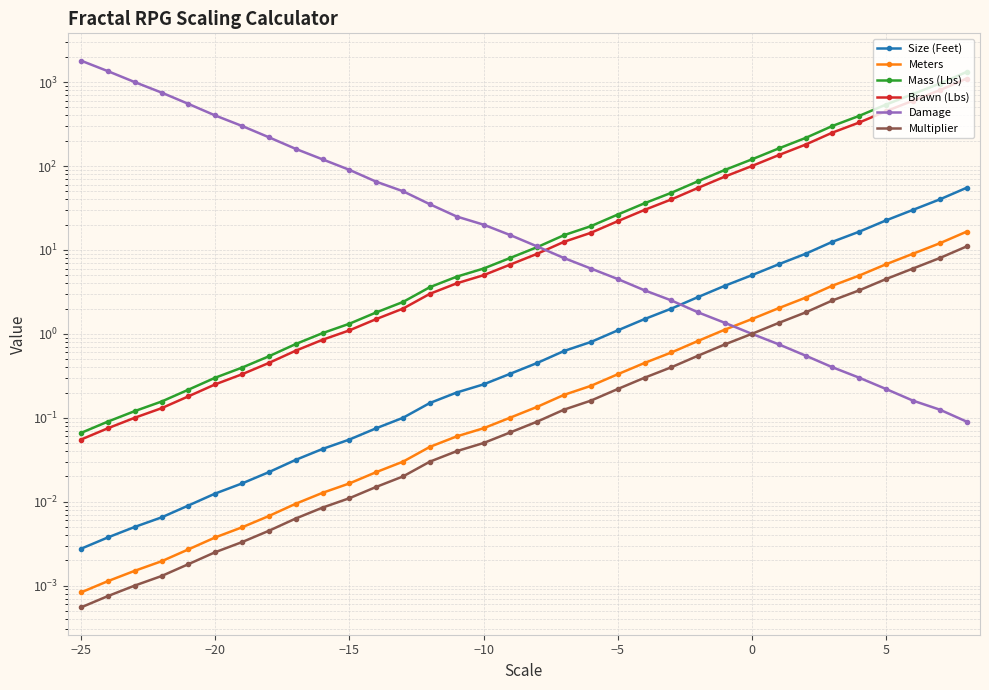

Is the value of Brawn (Lbs) at 11 greater than the value of Mass (Lbs) at 22?

No